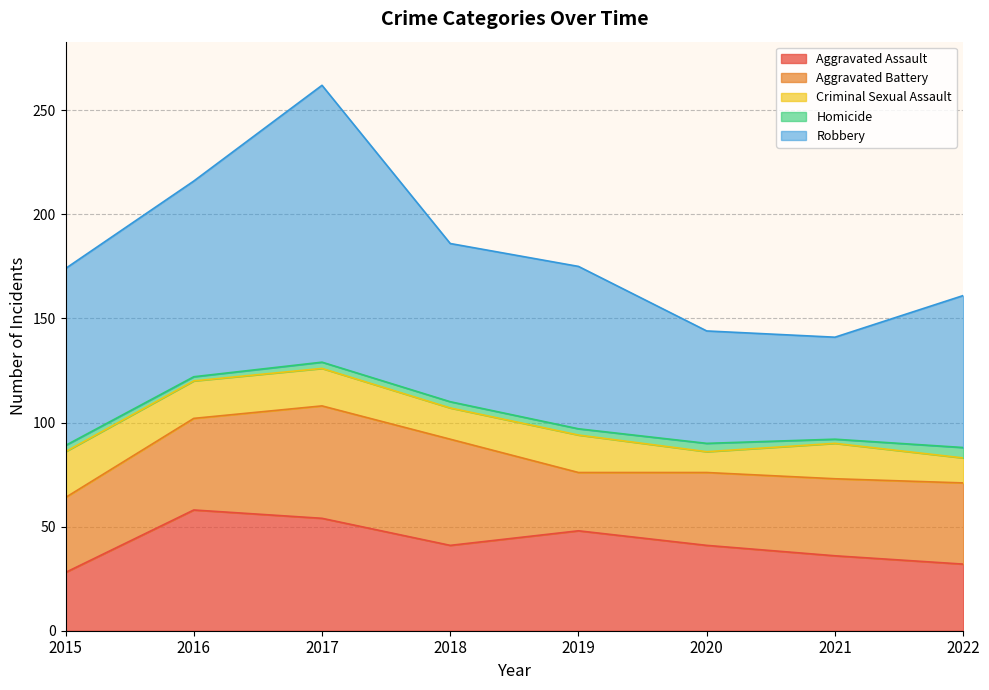

The value of Criminal Sexual Assault at 2021 is 17. True or false?

True